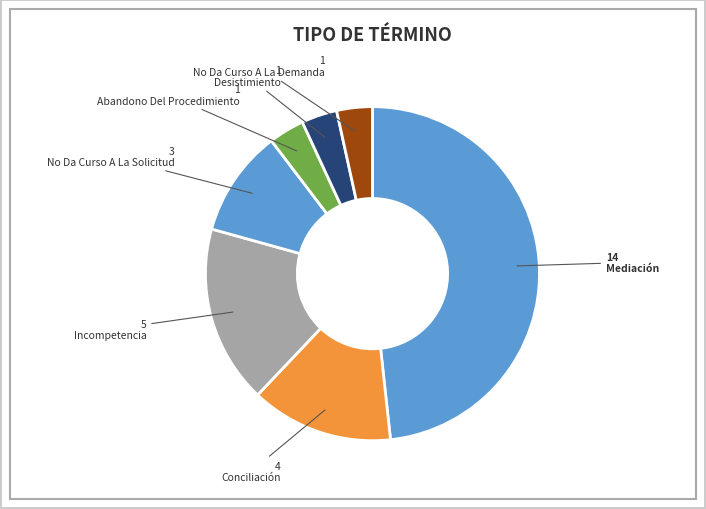

Count the number of slices in the pie.

7